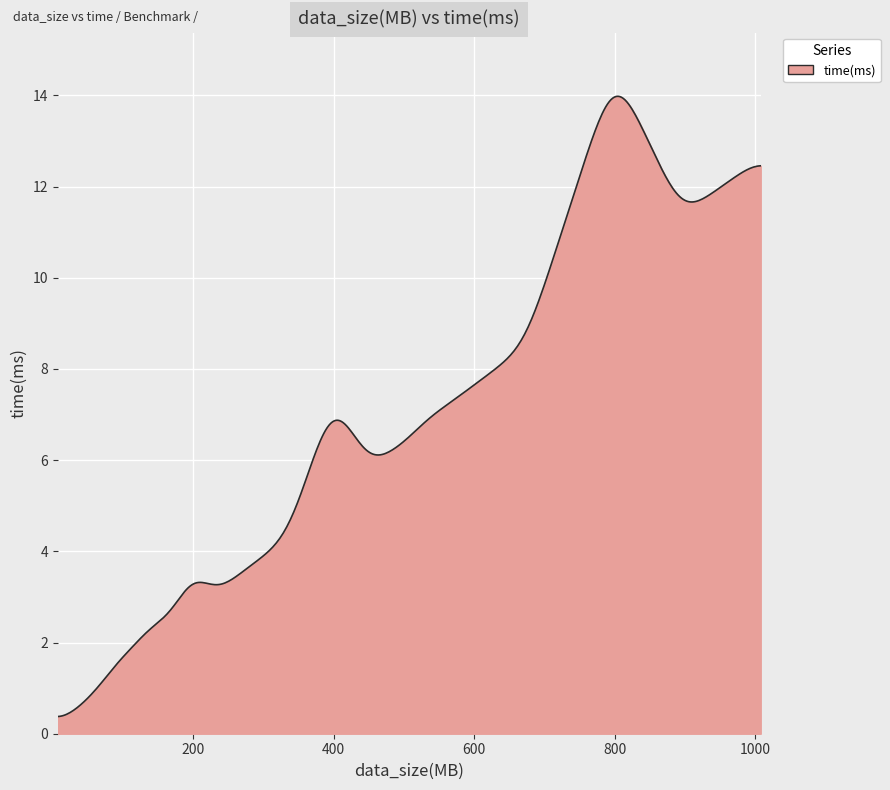

What is the difference between the maximum and minimum values?

13.6